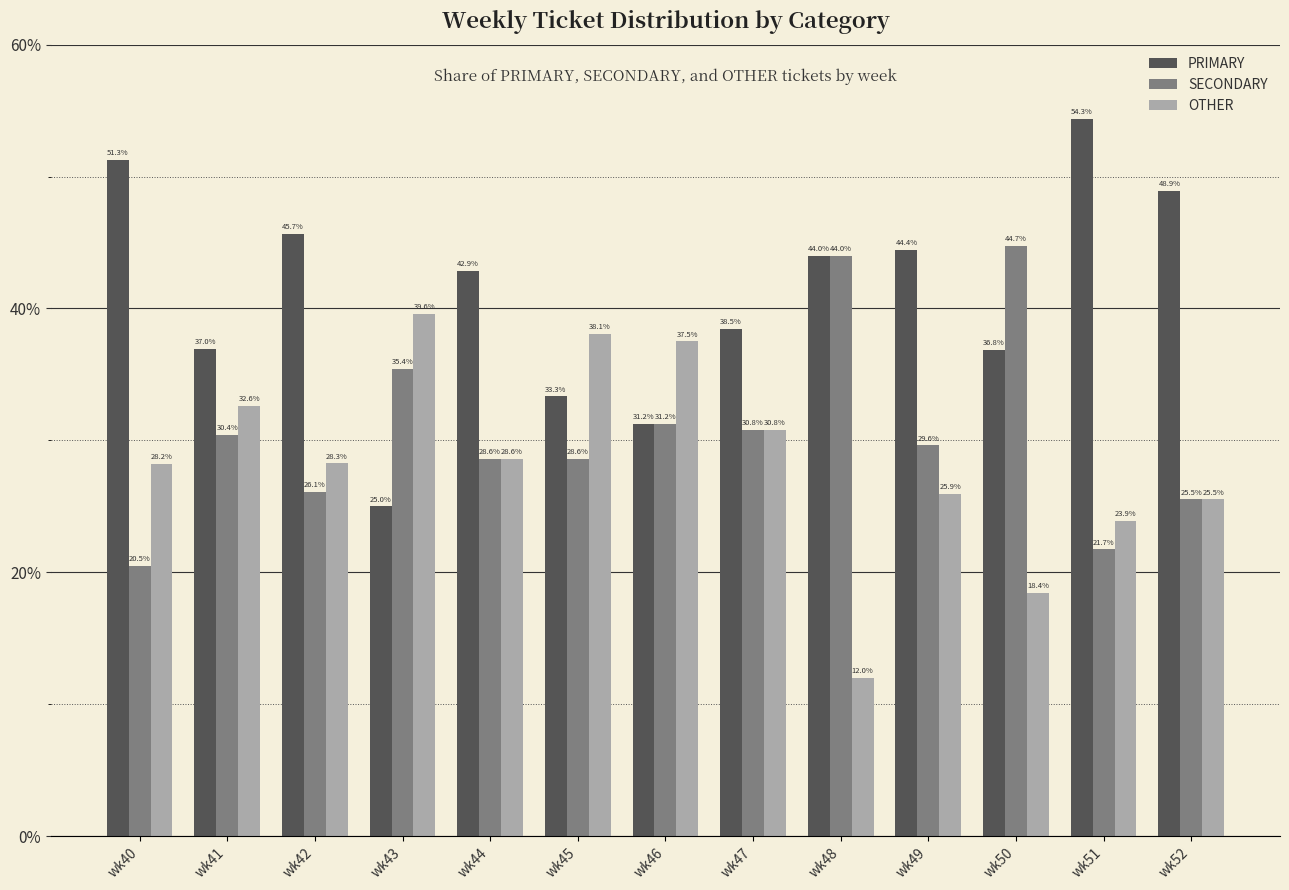

Does the chart contain any negative values?

No